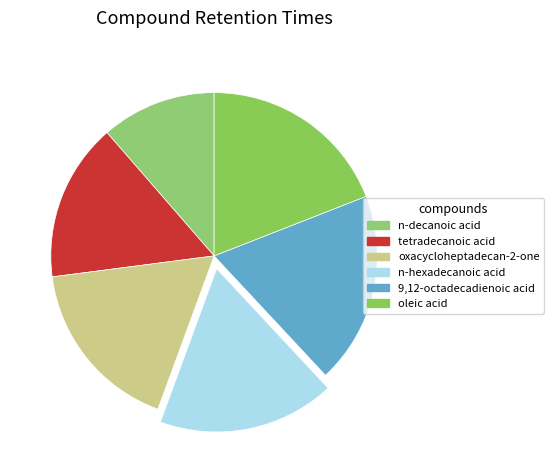

How many slices are in this pie chart?

6